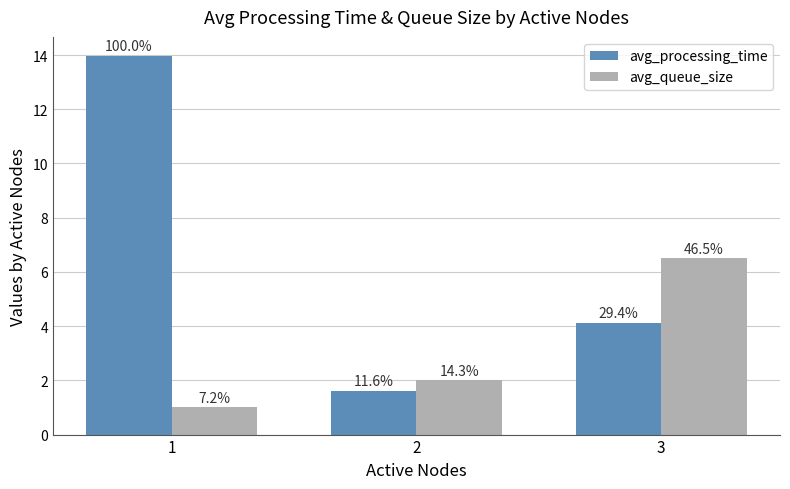

True or false: avg_processing_time has a value of 21.1 at 1.

False